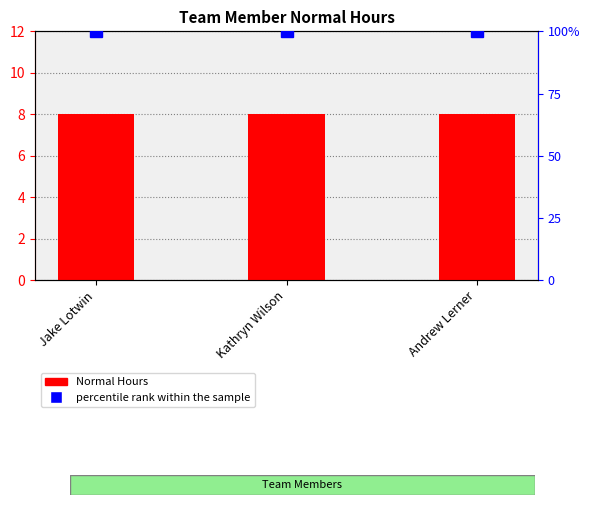

Which series has the largest range (max minus min)?

Normal Hours